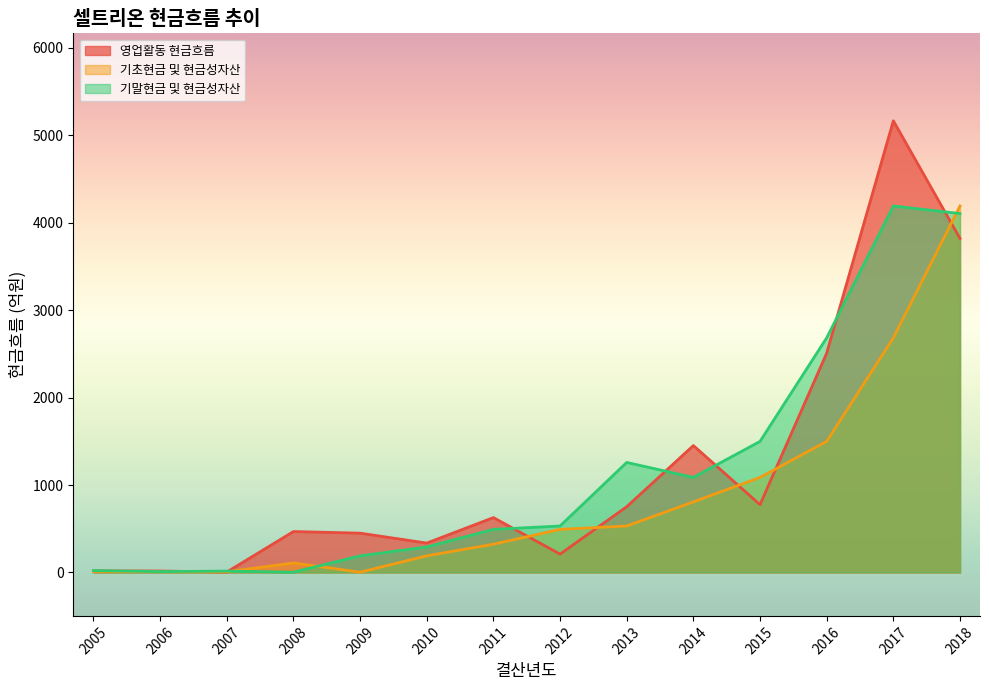

Reading left to right, extract all data points from this chart.

영업활동 현금흐름: 2005=17.6	2006=16.6	2007=4.6	2008=467.9	2009=449.5	2010=336.0	2011=627.6	2012=209.7	2013=752.0	2014=1451.6	2015=775.7	2016=2508.9	2017=5166.3	2018=3820.9
기초현금 및 현금성자산: 2005=11.6	2006=9.7	2007=7.5	2008=109.0	2009=3.0	2010=190.1	2011=323.3	2012=492.8	2013=531.6	2014=807.5	2015=1087.5	2016=1499.3	2017=2684.1	2018=4192.1
기말현금 및 현금성자산: 2005=21.8	2006=9.7	2007=15.7	2008=3.0	2009=190.1	2010=291.8	2011=492.8	2012=531.6	2013=1258.4	2014=1087.5	2015=1499.3	2016=2684.1	2017=4192.1	2018=4105.5